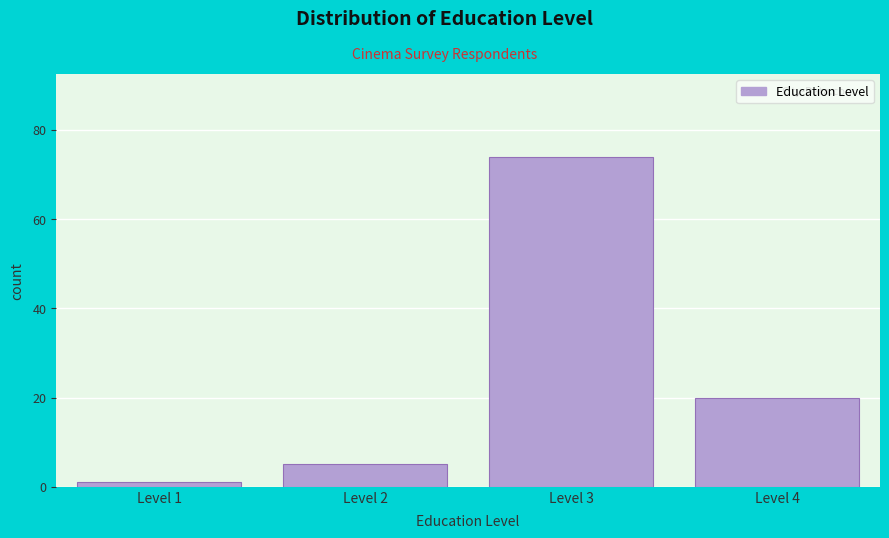

Which range on the x-axis has the tallest bar?

2.5 to 3.5